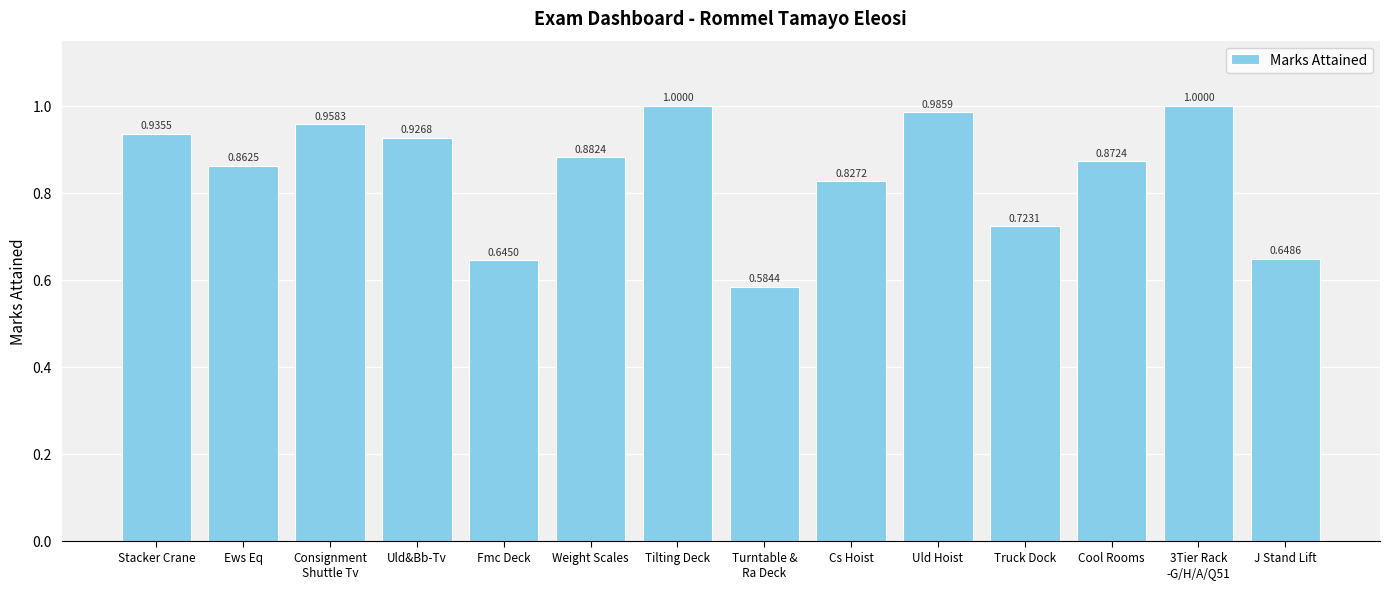

What is the greatest value displayed?

1.0